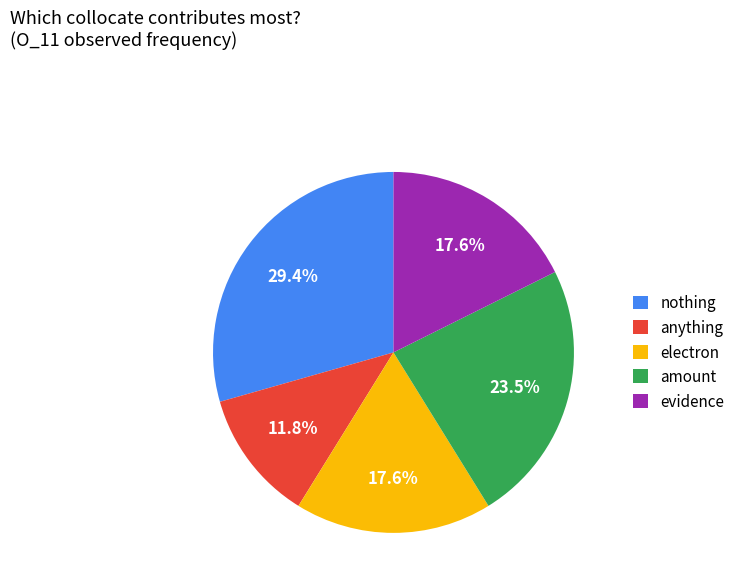

Is electron the majority of the pie?

No